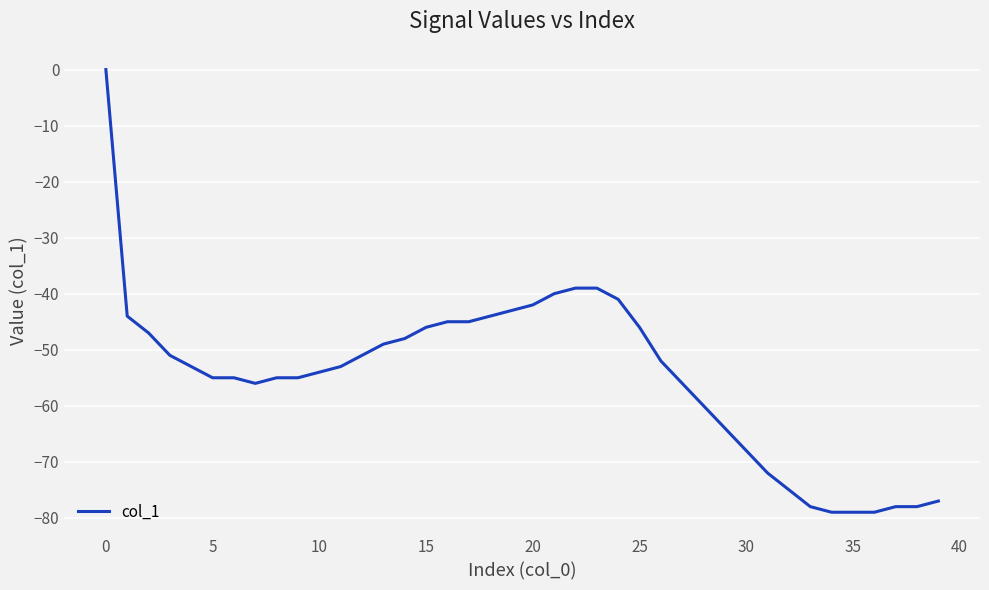

What is the minimum value shown in the chart?

-79